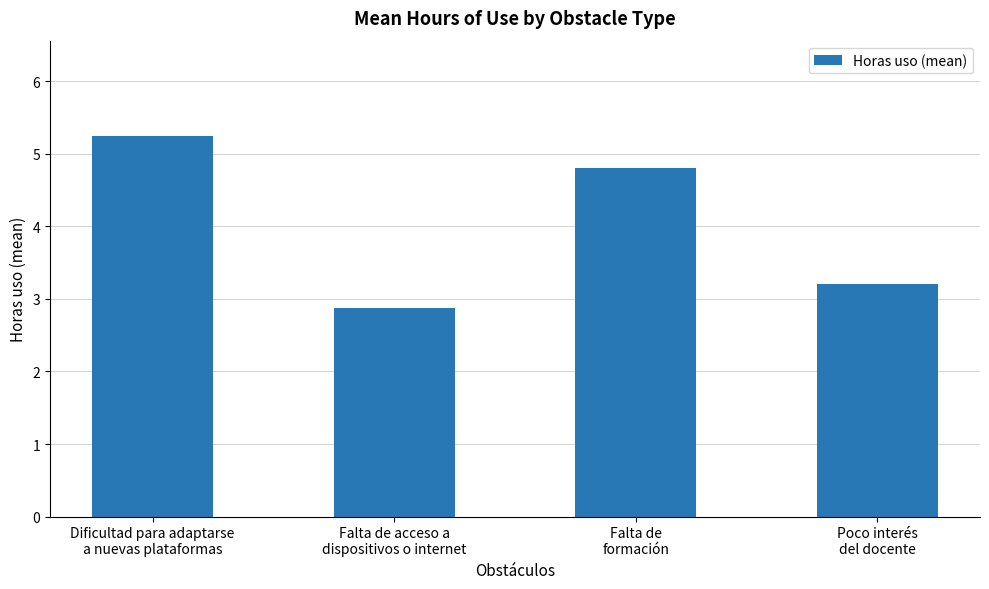

Which label corresponds to the largest value in the chart?

Dificultad para adaptarse
a nuevas plataformas